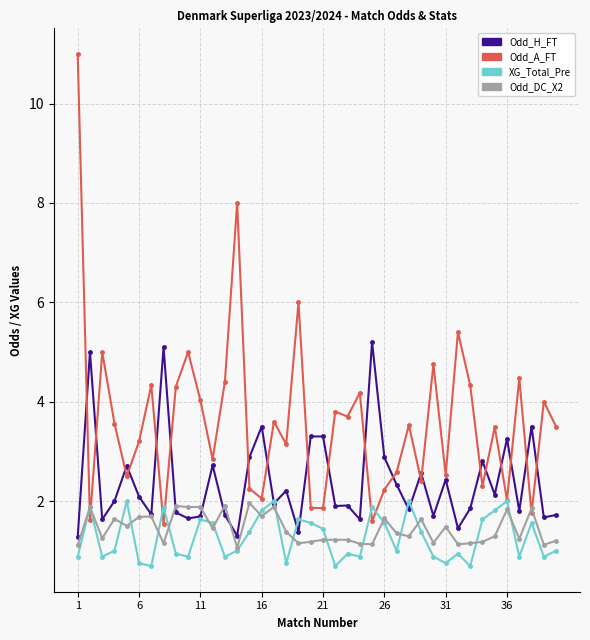

Does the chart have visible grid lines?

Yes